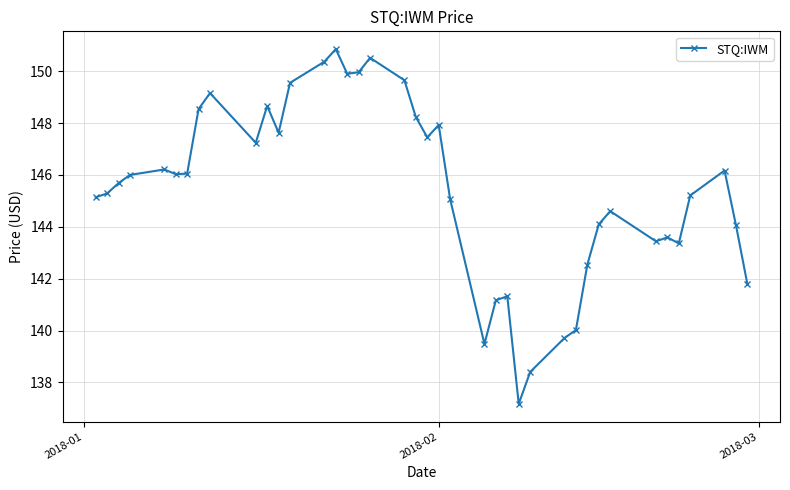

How many lines are shown in the chart?

1